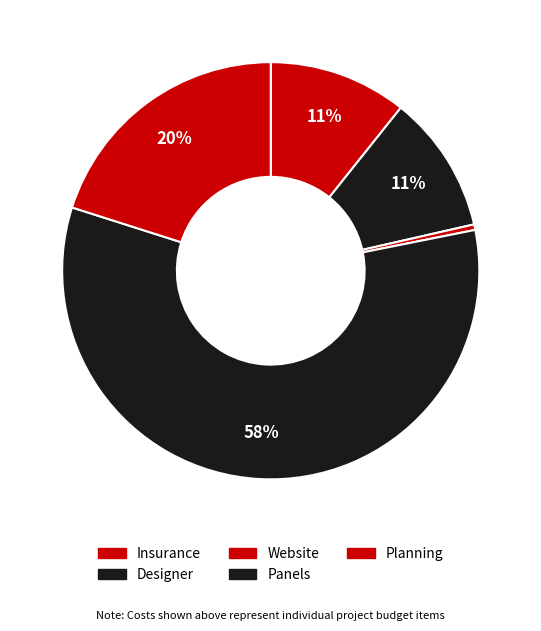

To the nearest percent, what is the difference between the largest and smallest slice percentages?

58%